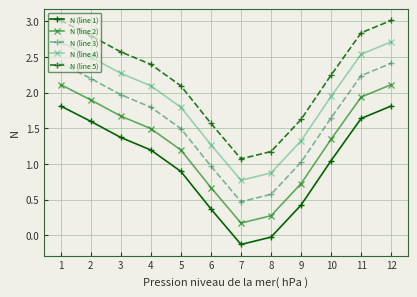

True or false: N (line 2) and N (line 5) cross at least once.

False